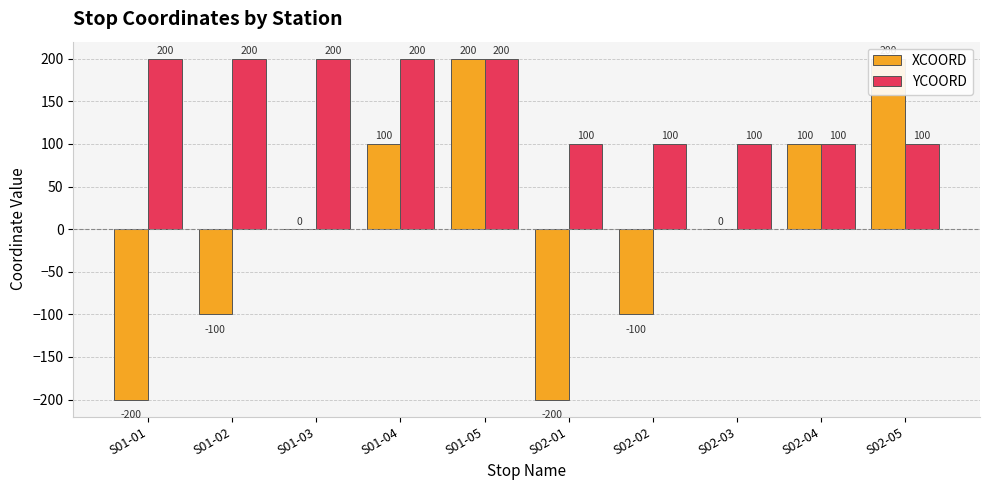

What is the greatest value displayed?

200